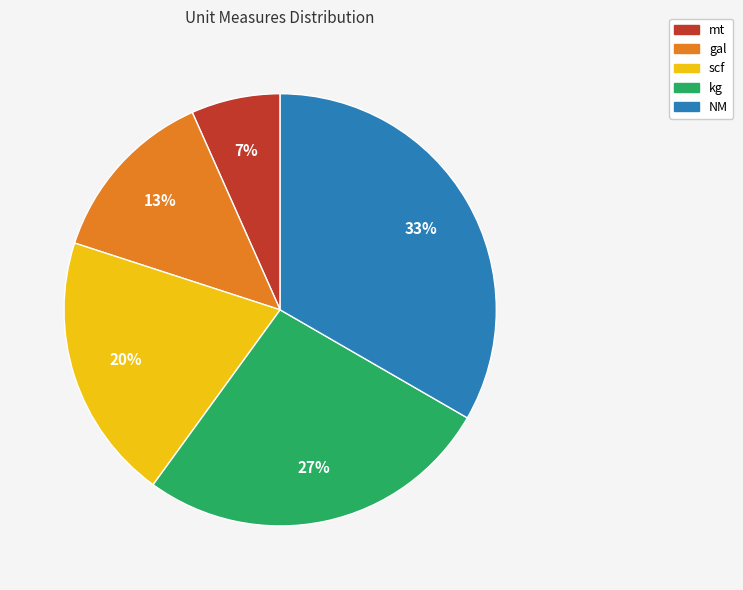

Between scf and NM, which is larger?

NM